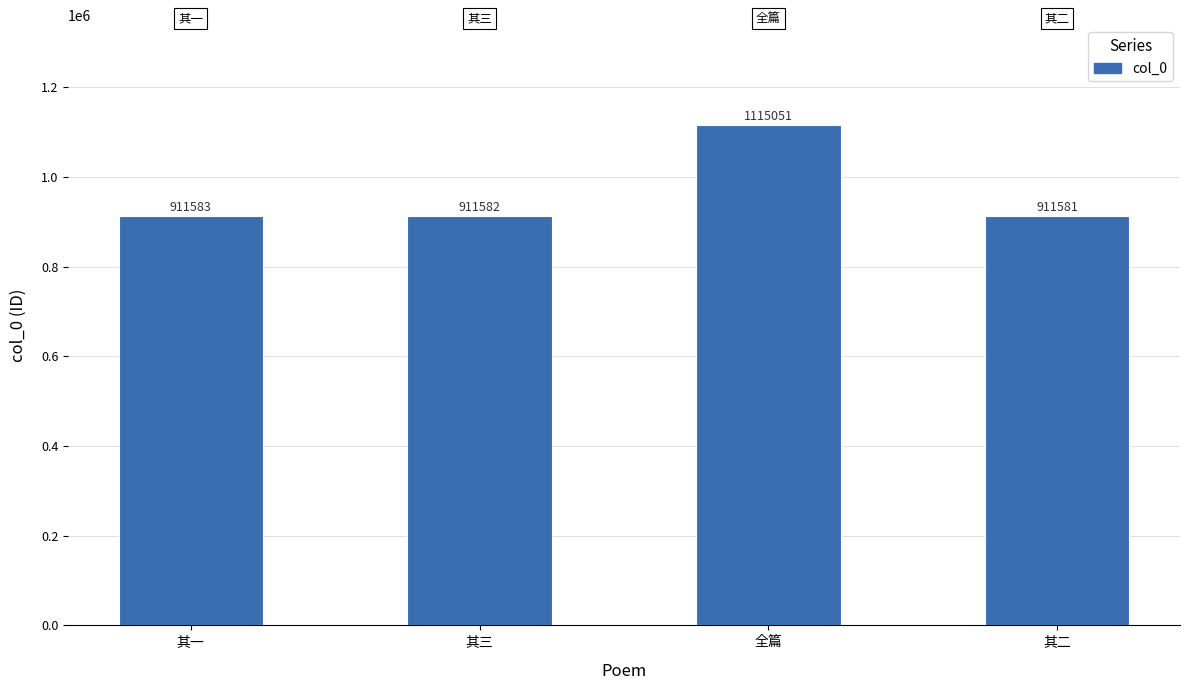

What position from the left is 其三?

2